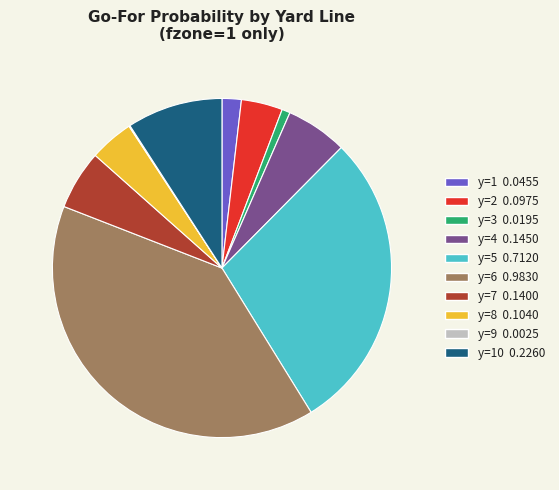

Is there a majority slice in this chart?

No